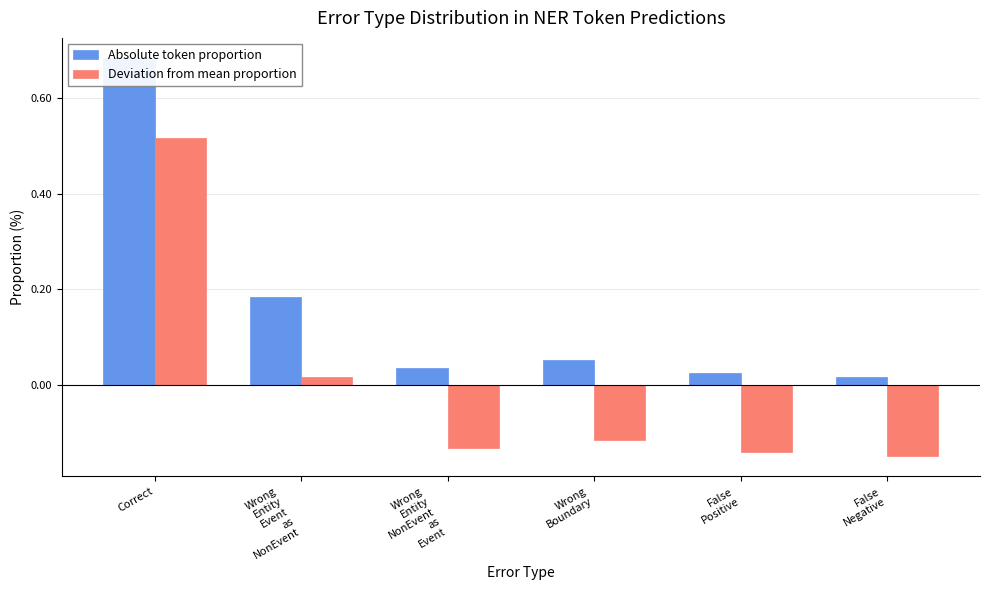

How many data points in Deviation from mean proportion are less than 0?

4